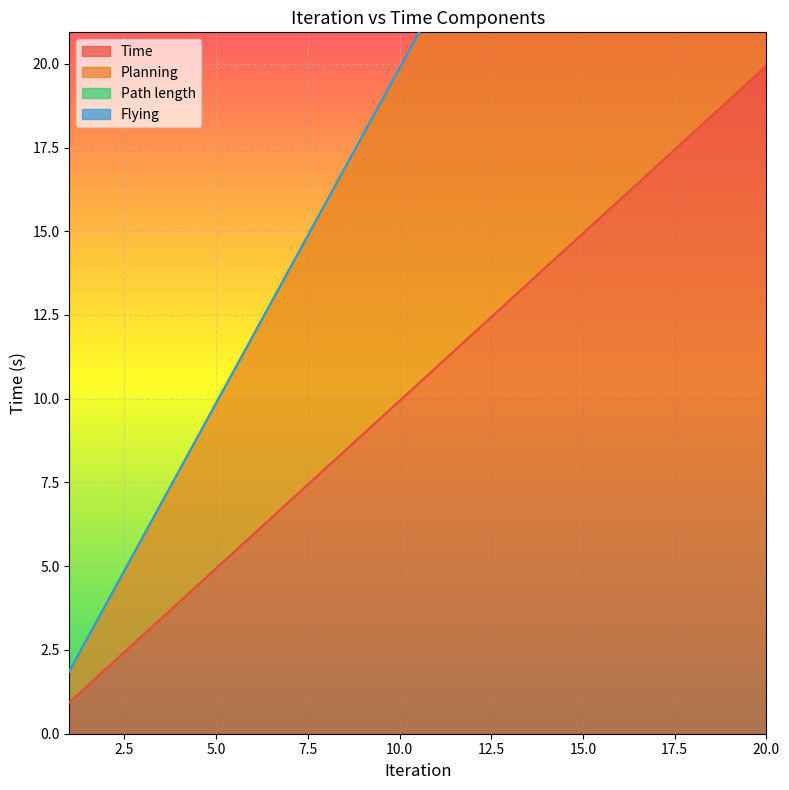

What is the difference between the Planning values at 20 and 3?

34.0